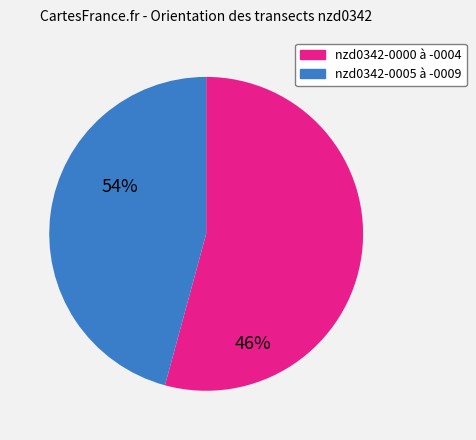

Which slice is the smallest?

nzd0342-0005 à -0009